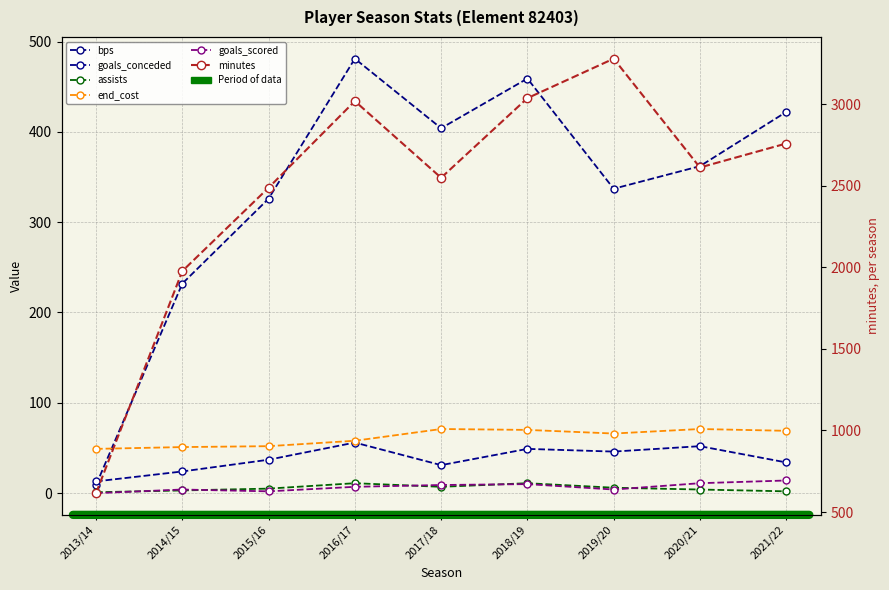

Which series changed the most between 2014/15 and 2017/18?

minutes